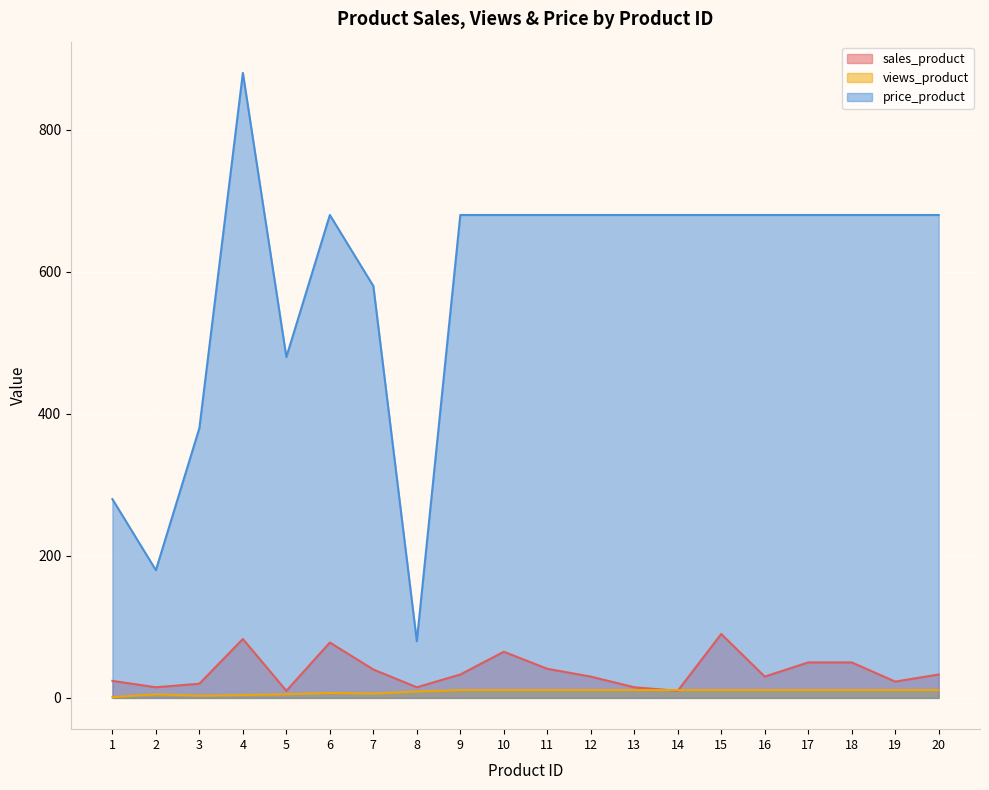

What is the minimum value shown in the chart?

1.0